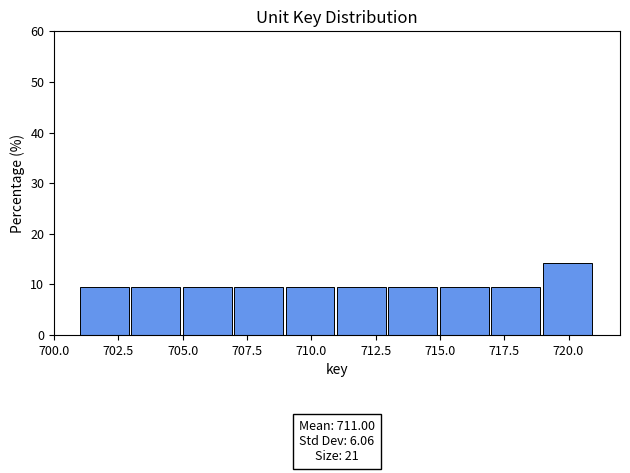

Over which range of the x-axis is the bar tallest?

719 to 721